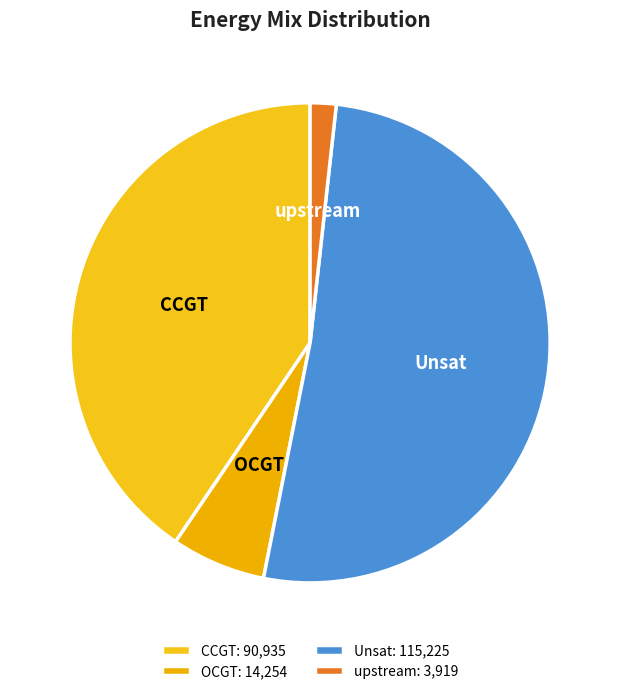

Rank the categories by value from lowest to highest.

upstream: 3,919, OCGT: 14,254, CCGT: 90,935, Unsat: 115,225